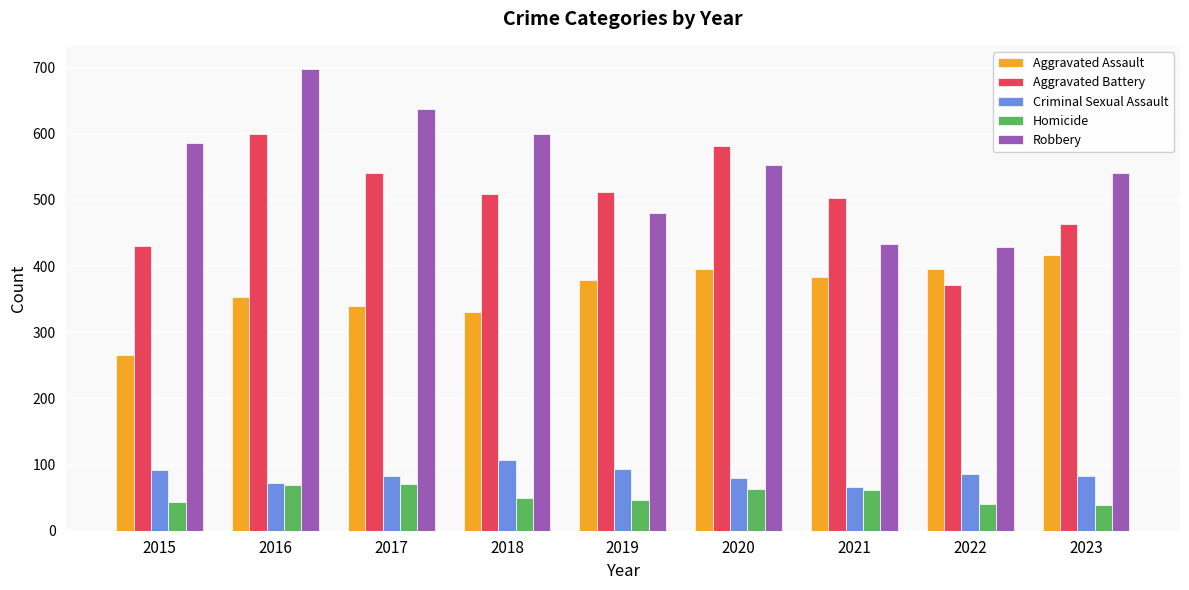

True or false: Aggravated Battery has a value of 106 at 2022.

False